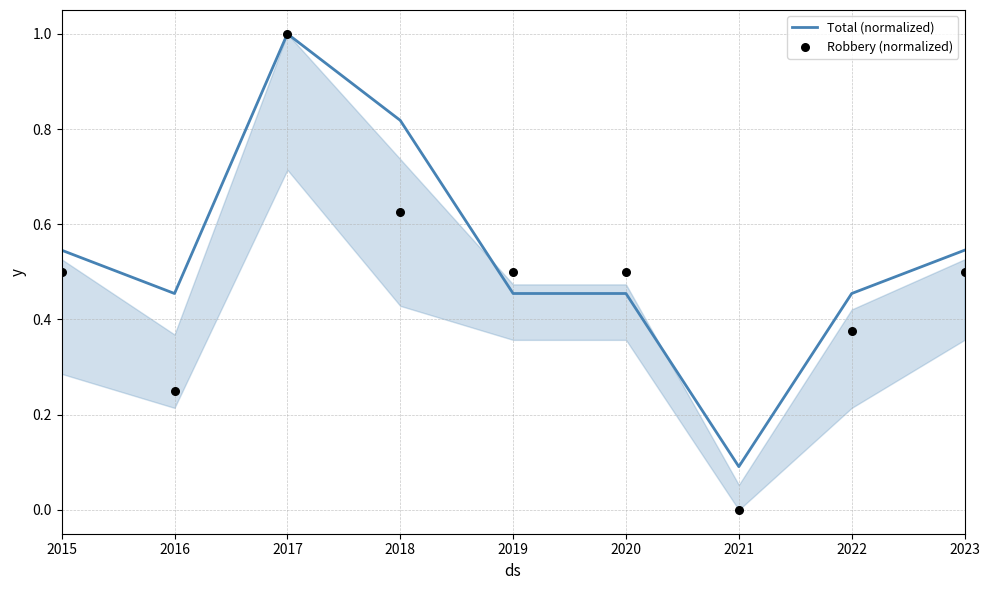

What is the total value across all series at 2016?

0.7